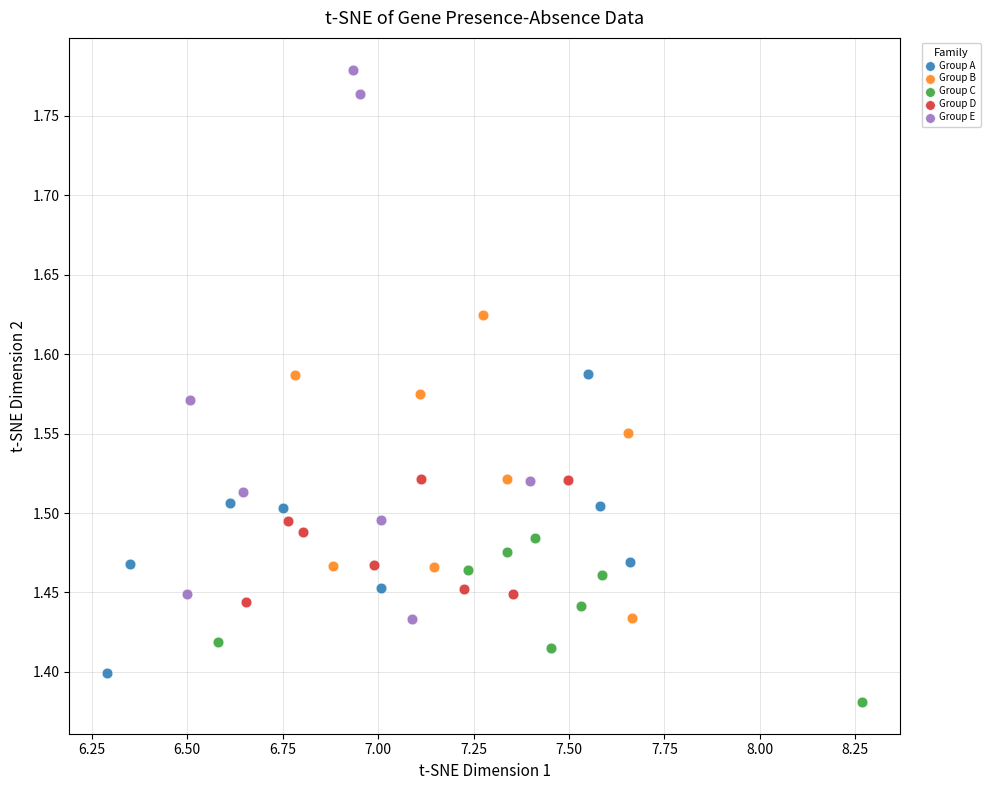

Which series contains the highest Y value?

Group E